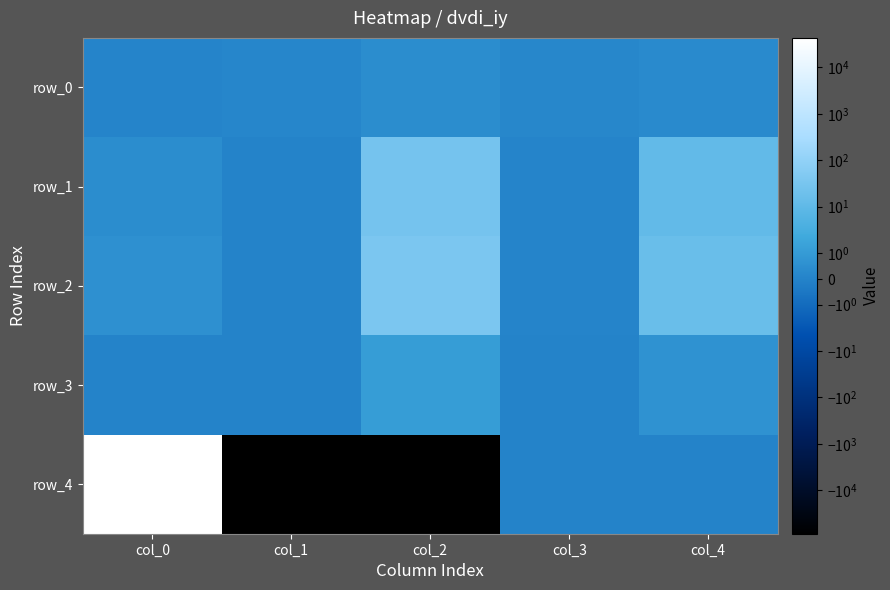

Which series has the widest spread of values?

row_4